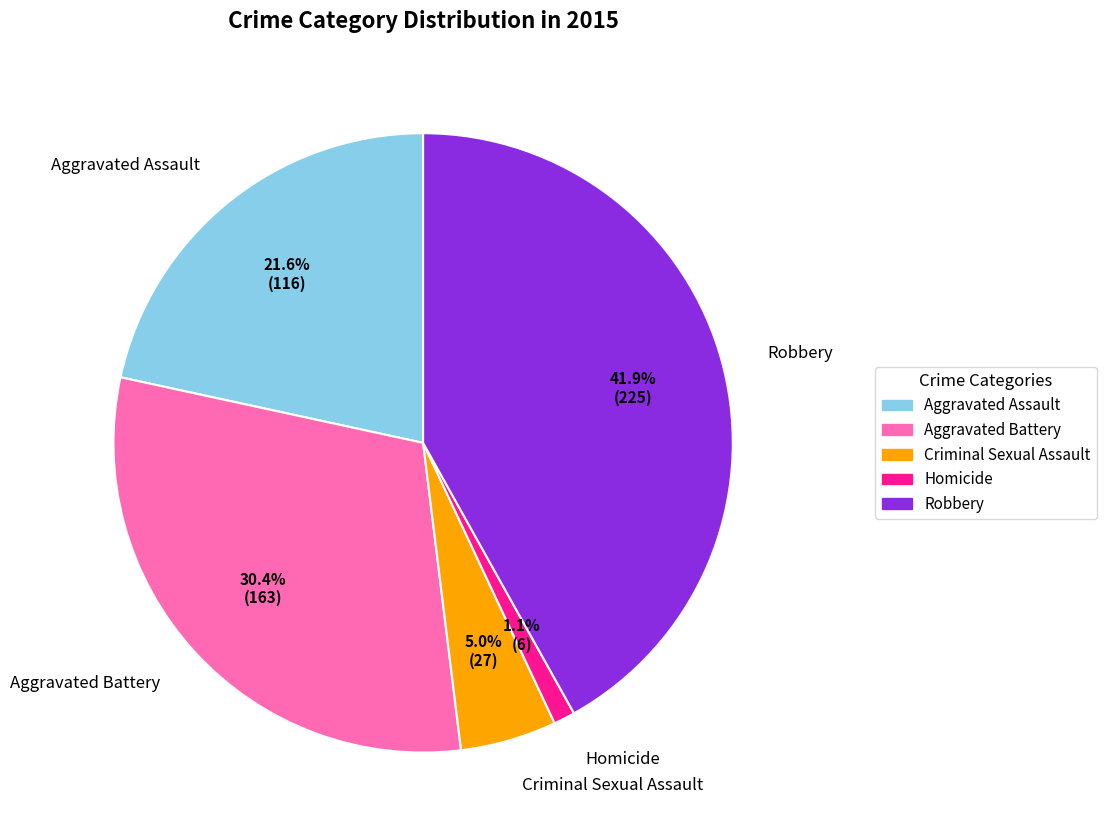

To the nearest percent, what portion does Aggravated Battery represent?

30%